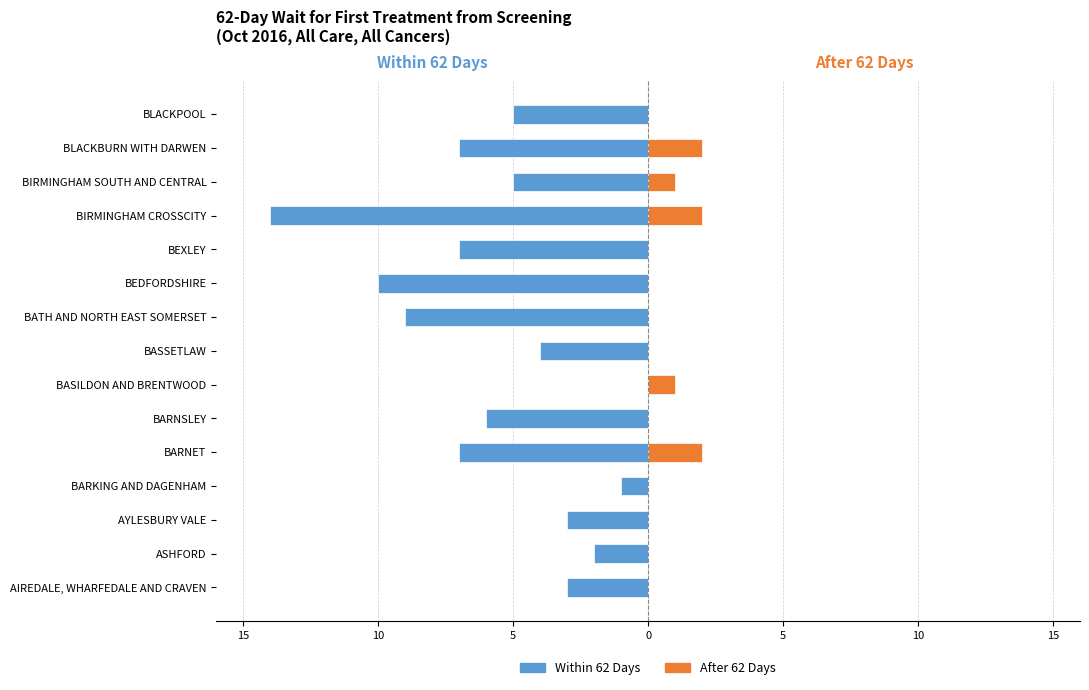

Reading left to right, what are all the values shown in this chart?

Within 62 Days: -3	-2	-3	-1	-7	-6	0	-4	-9	-10	-7	-14	-5	-7	-5
After 62 Days: 0	0	0	0	2	0	1	0	0	0	0	2	1	2	0